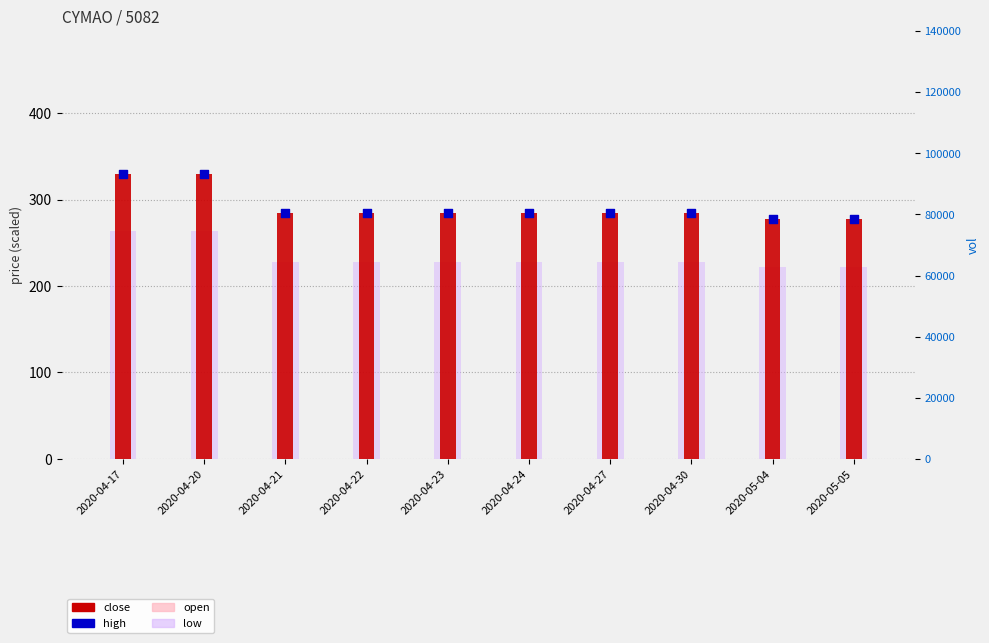

At how many categories does at least one series exceed 172?

10